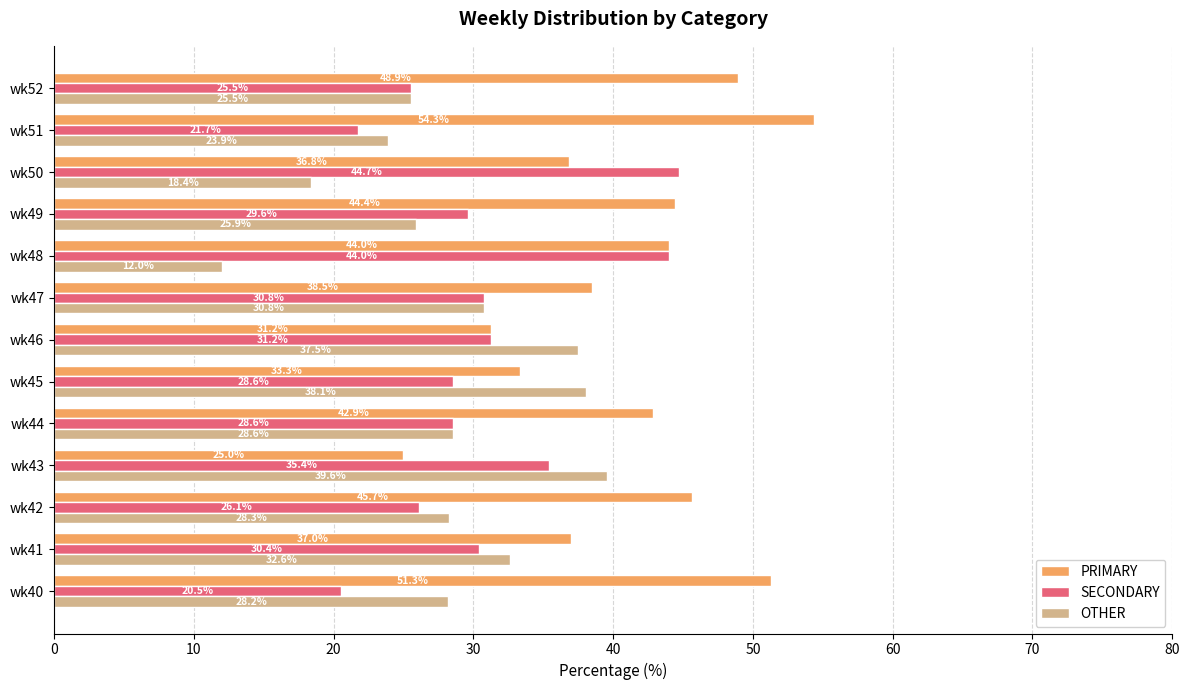

Rank the series by their average value, from lowest to highest.

OTHER, SECONDARY, PRIMARY